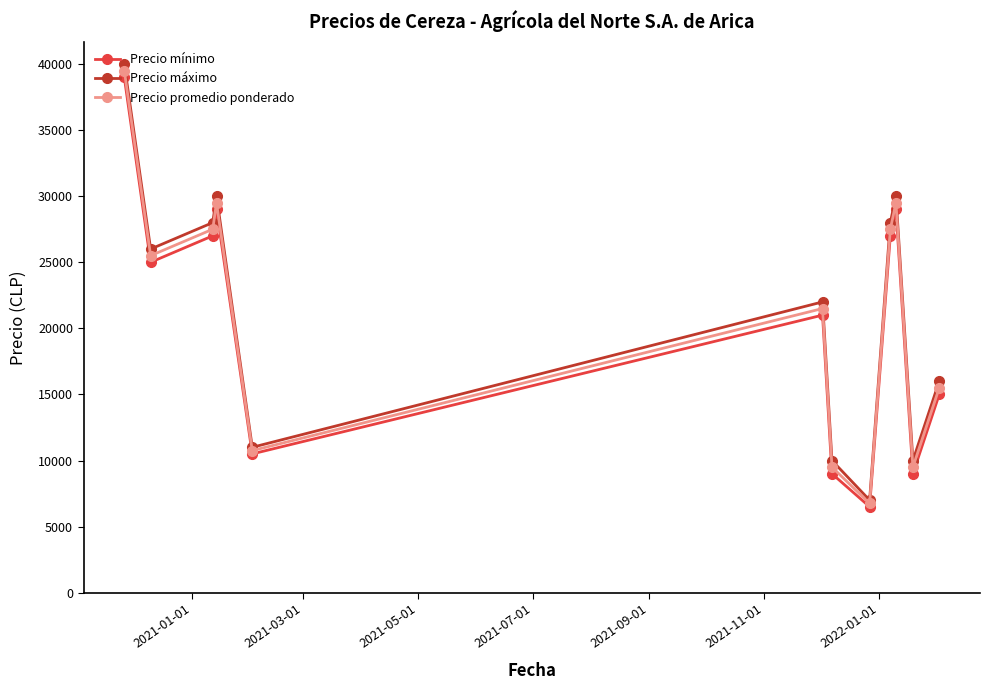

How many interior local peaks does the Precio máximo series have?

3